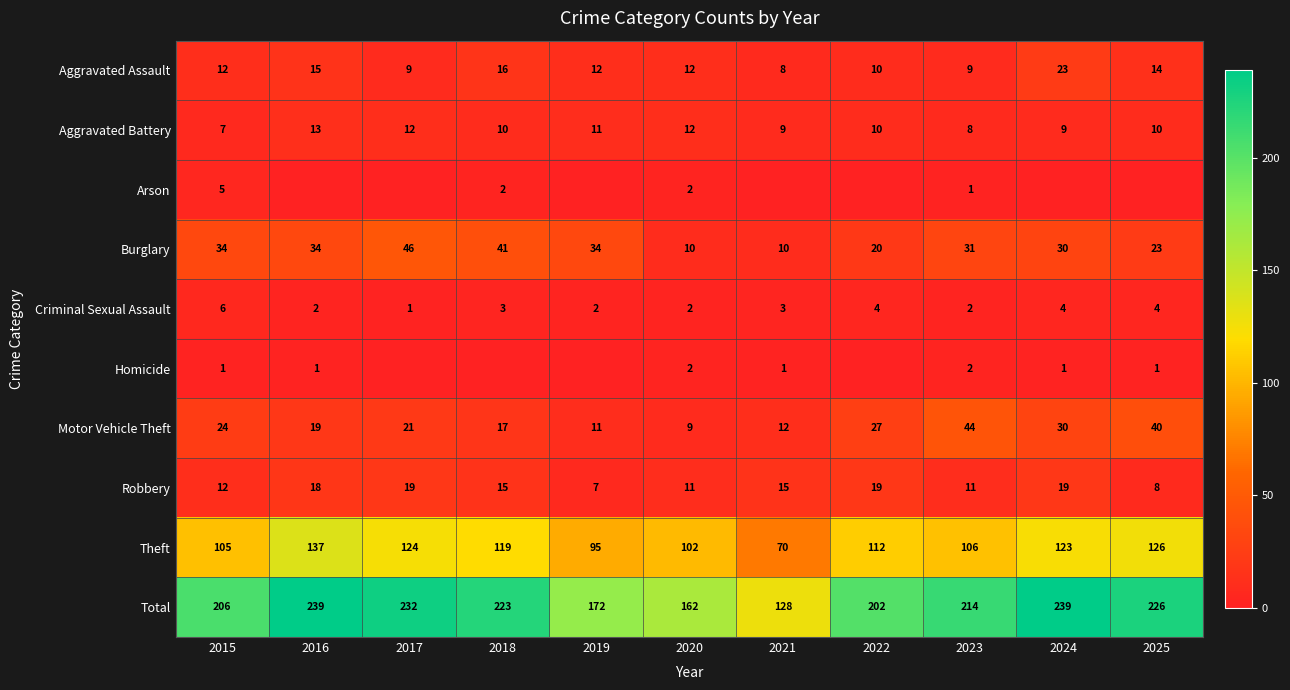

What is the total value across all series at 2019?

344